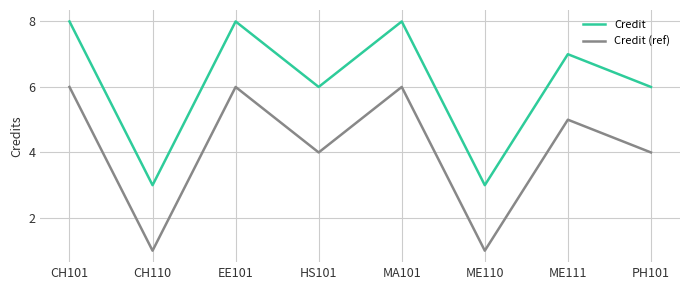

Does the chart display data point markers on the line(s)?

Yes